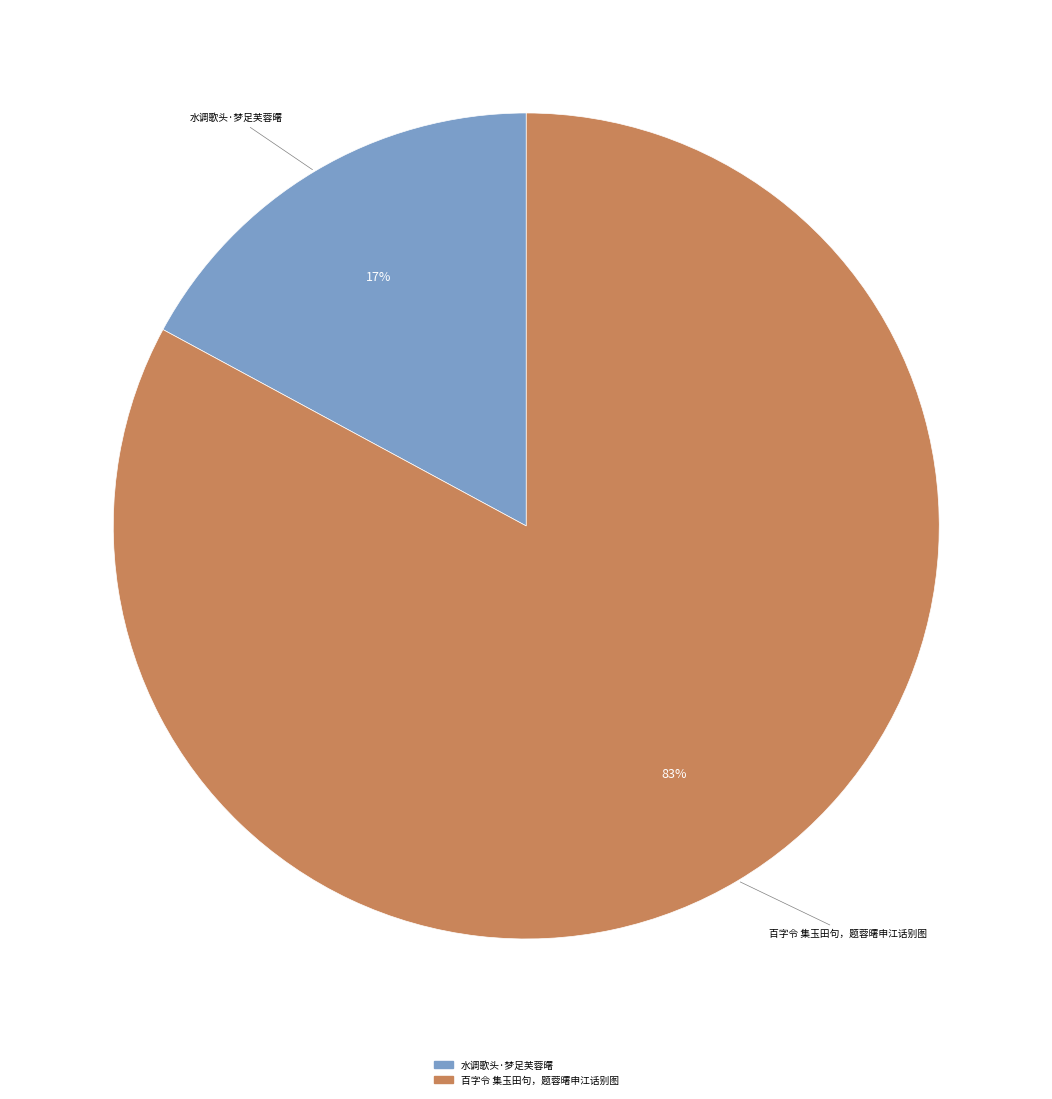

Rank the categories by value from lowest to highest.

水调歌头·梦足芙蓉曙, 百字令 集玉田句，题蓉曙申江话别图